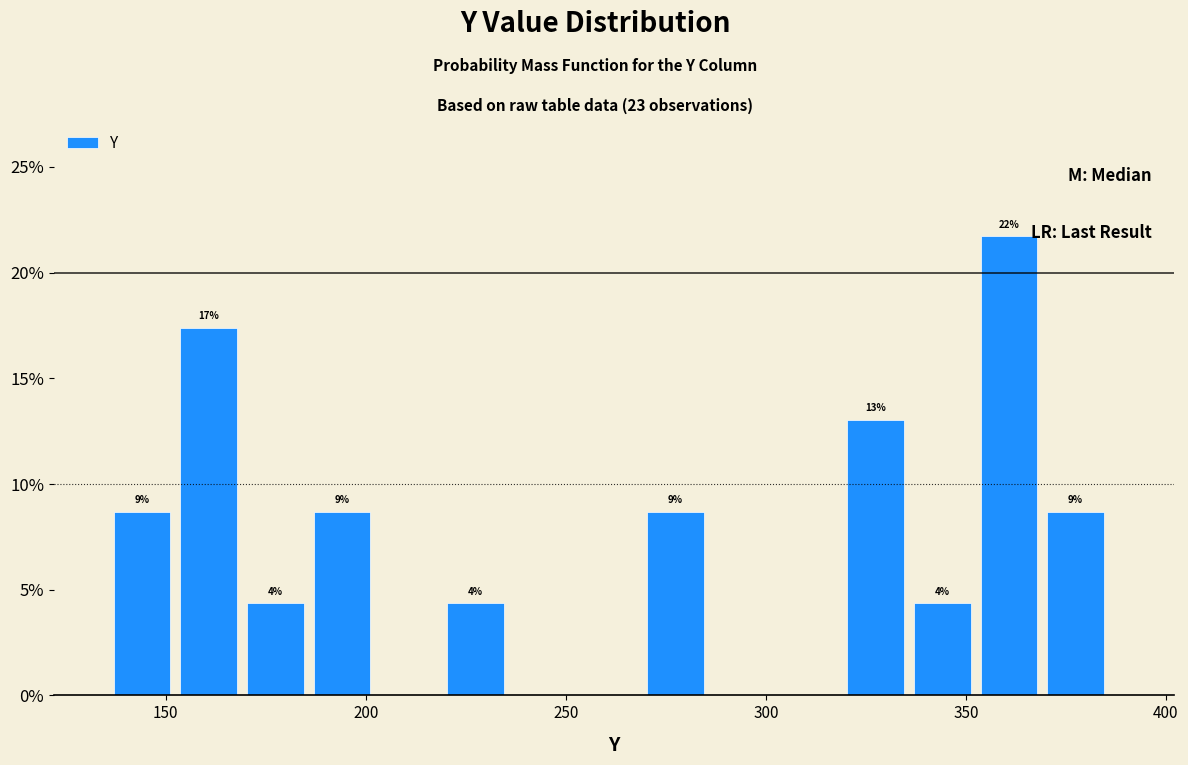

Around what value on the x-axis is the tallest bar? Give the approximate position of its centre, as read against the axis.

360